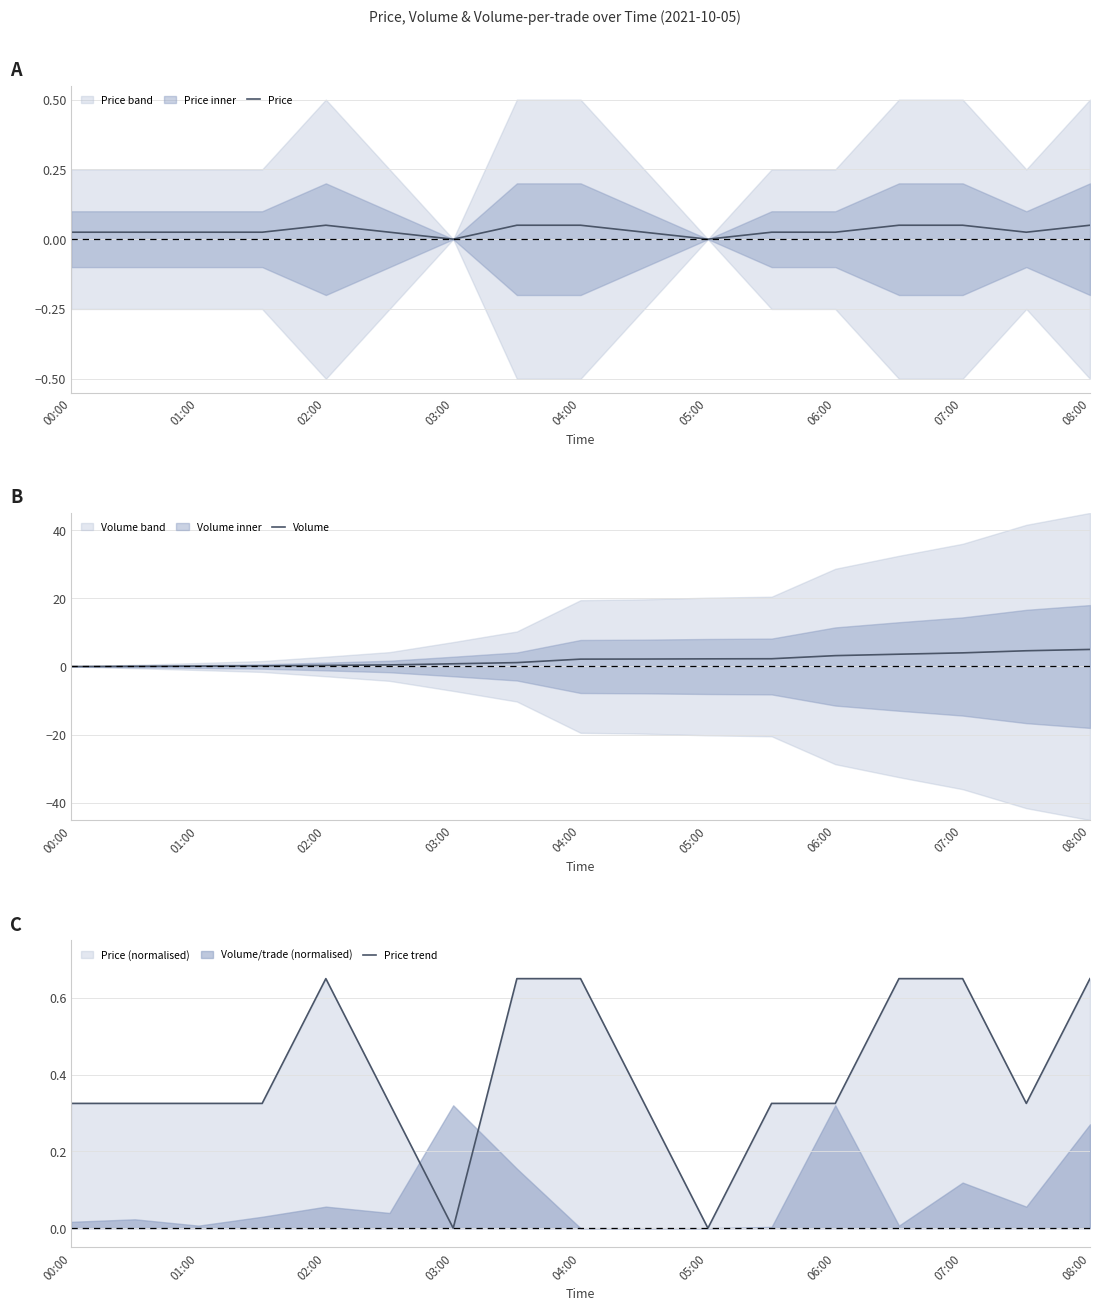

The Price series shows 0.0 at 02:00. True or false?

False